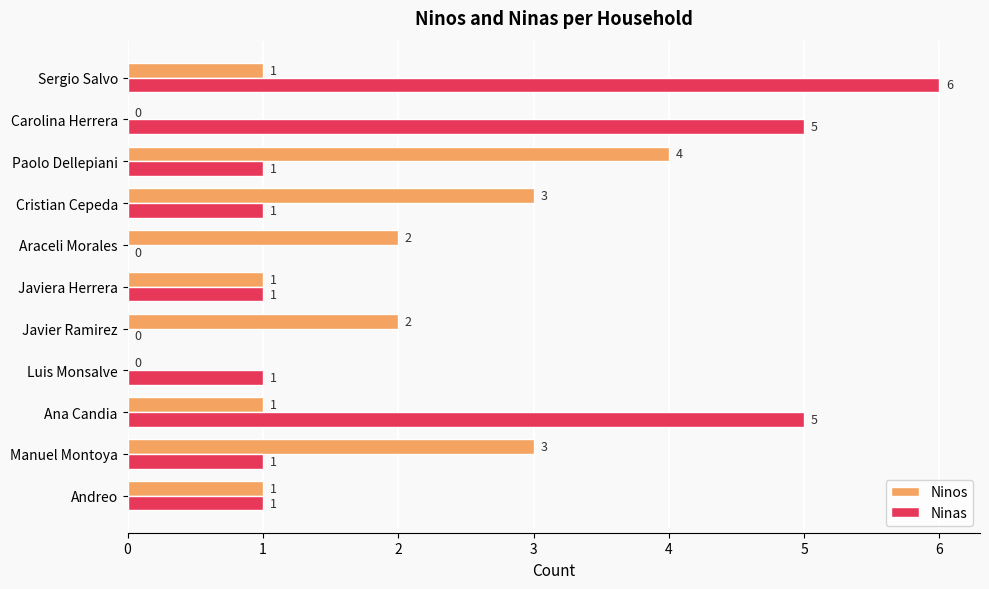

Which category has the highest value in the Ninos series?

Paolo Dellepiani